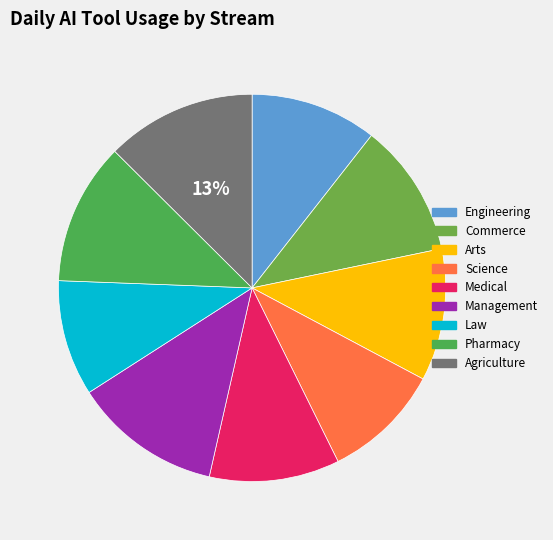

Count the number of slices in the pie.

9